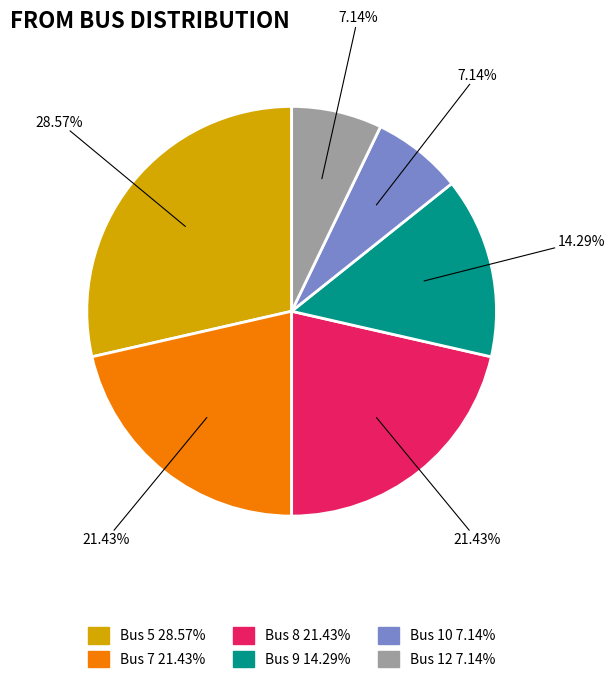

Between Bus 7 and Bus 12, which is larger?

Bus 7